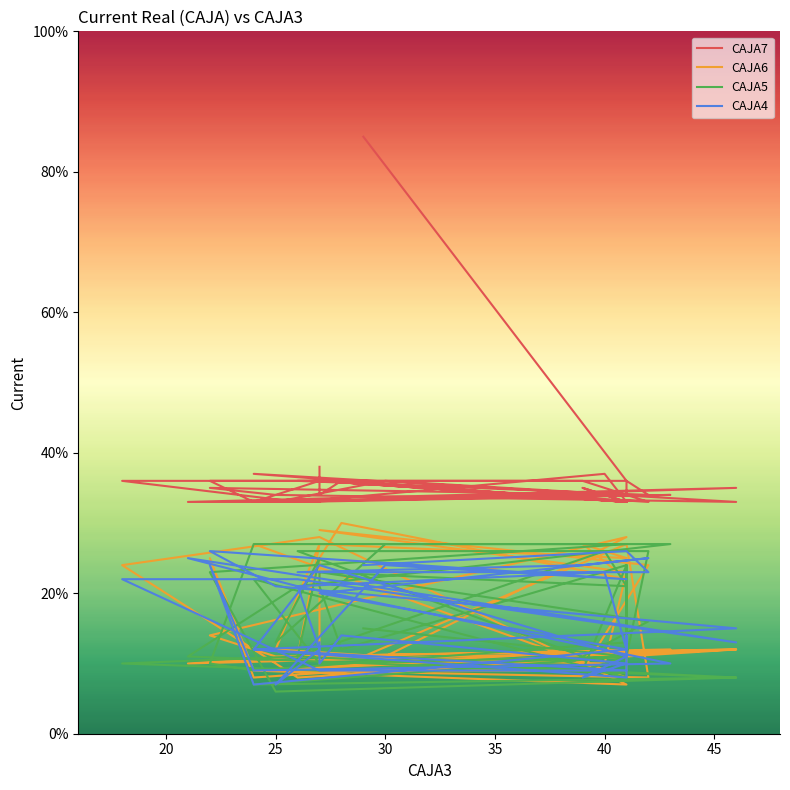

What is the value of the CAJA4 point at the 4th from the left?

23